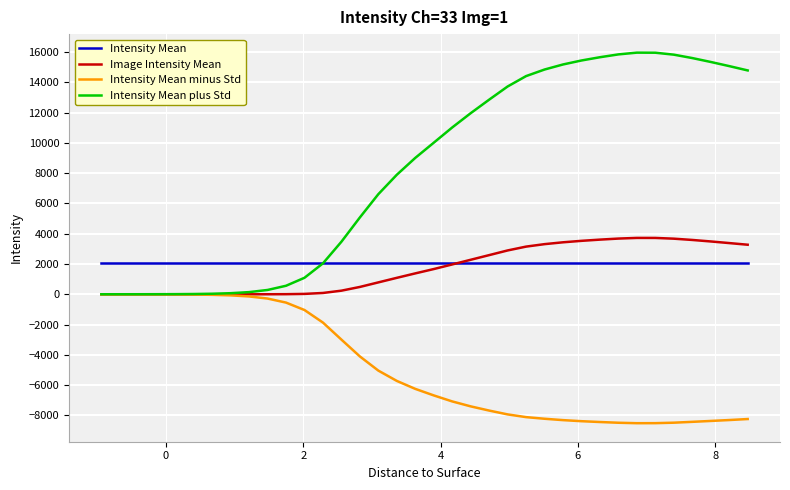

Which series has the largest total across all categories?

Intensity Mean plus Std